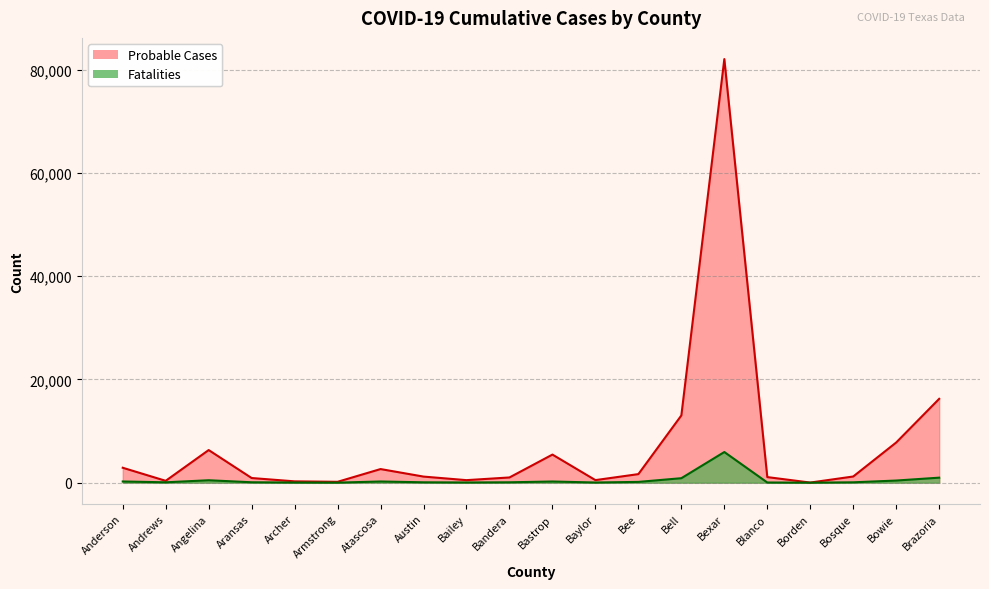

At Atascosa, list the series in order from smallest to largest.

Fatalities, Probable Cases